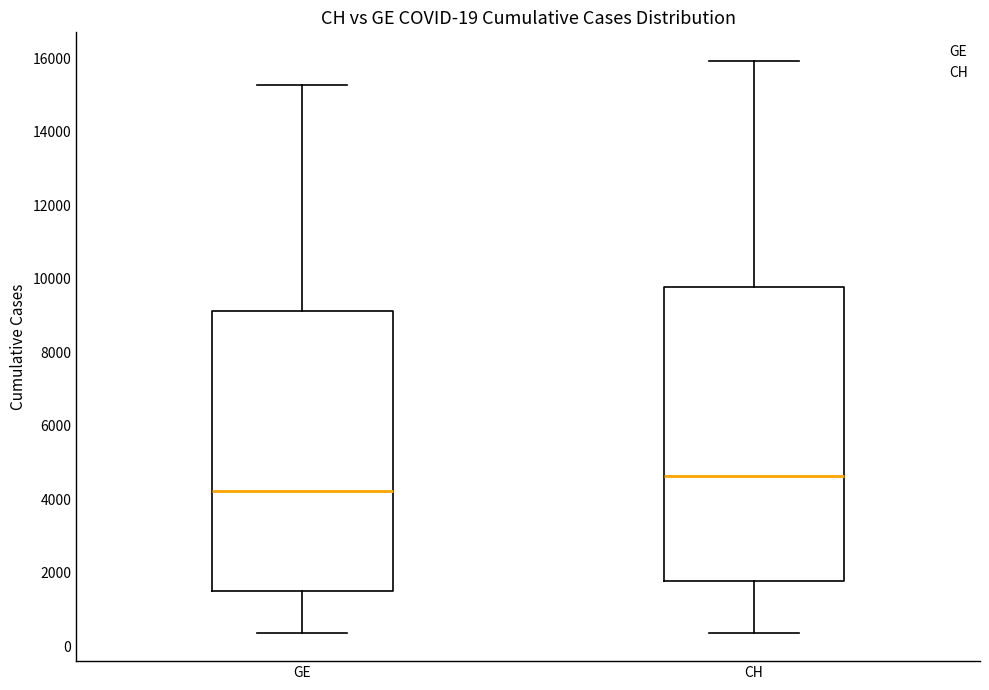

Which box has the lowest median line?

GE